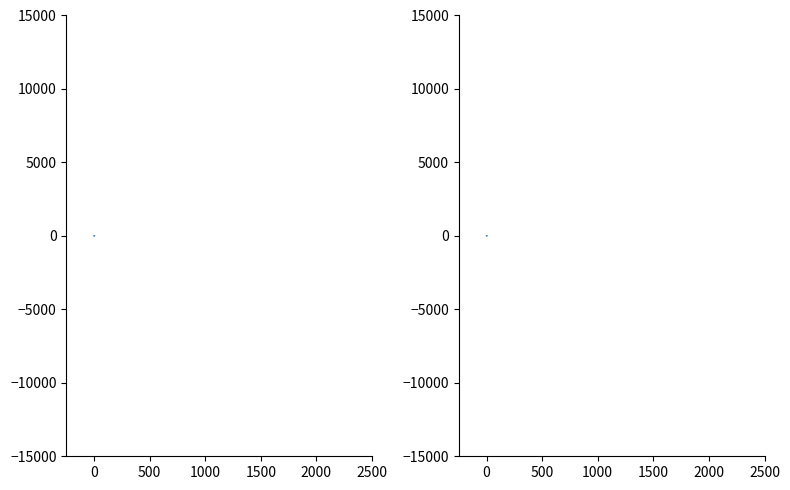

How many lines are shown in the chart?

1